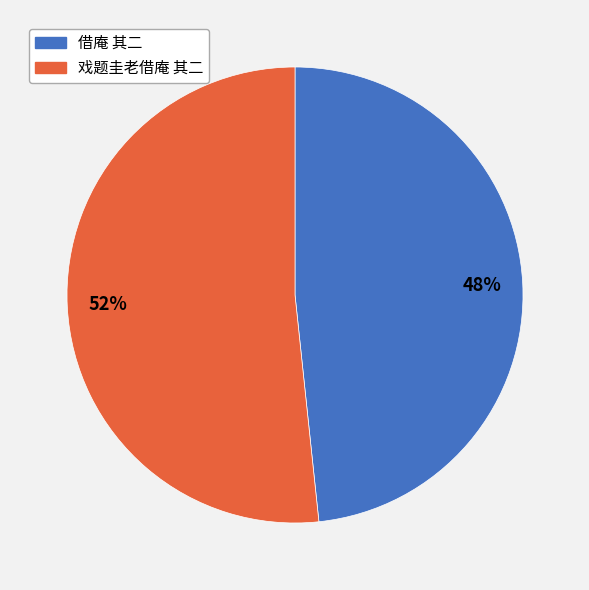

Count the number of slices in the pie.

2